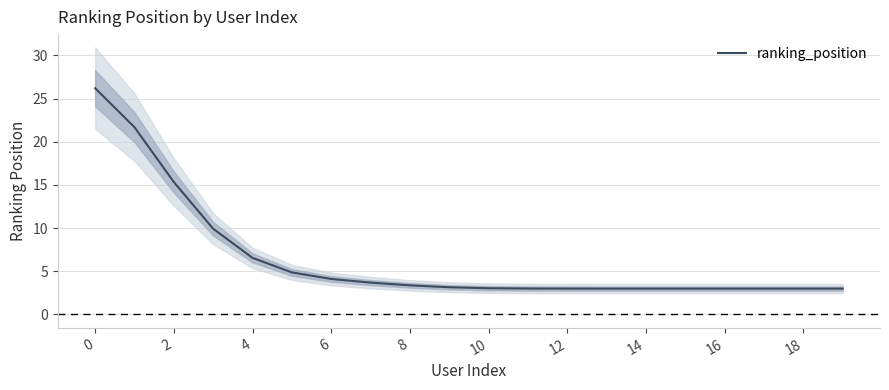

The ranking_position series shows 0.7 at 12. True or false?

False